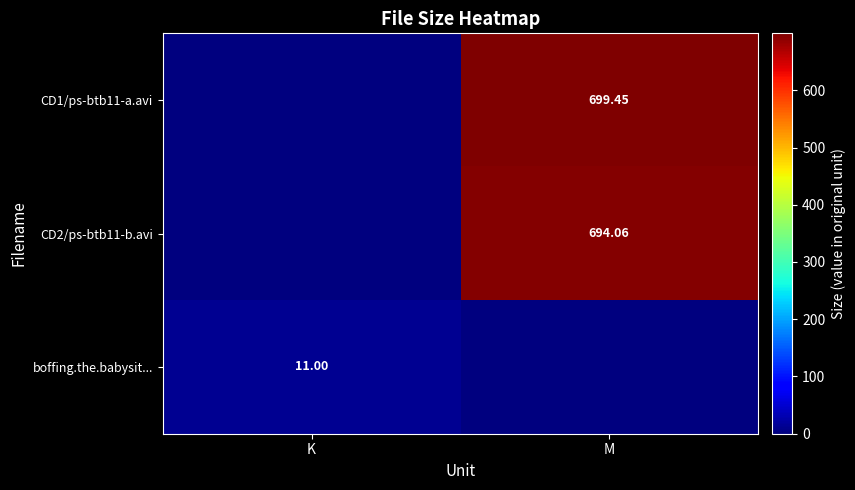

Is the value of CD2/ps-btb11-b.avi at M greater than the value of boffing.the.babysit... at K?

Yes